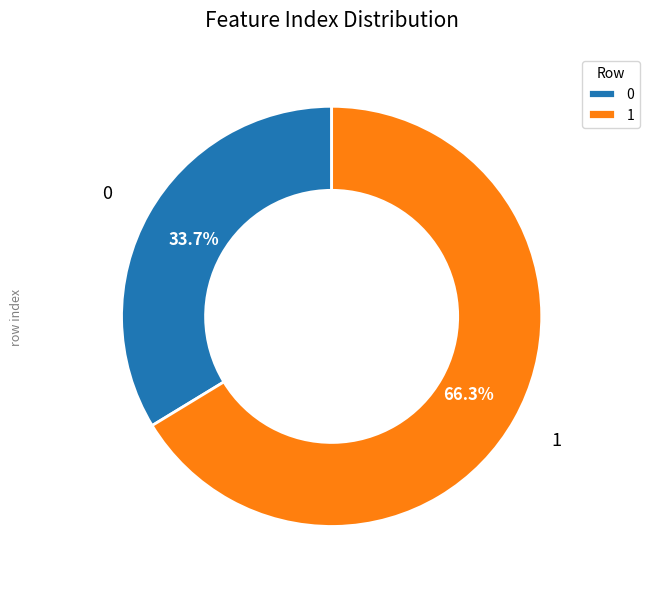

True or false: 0 accounts for 34% of the total.

True